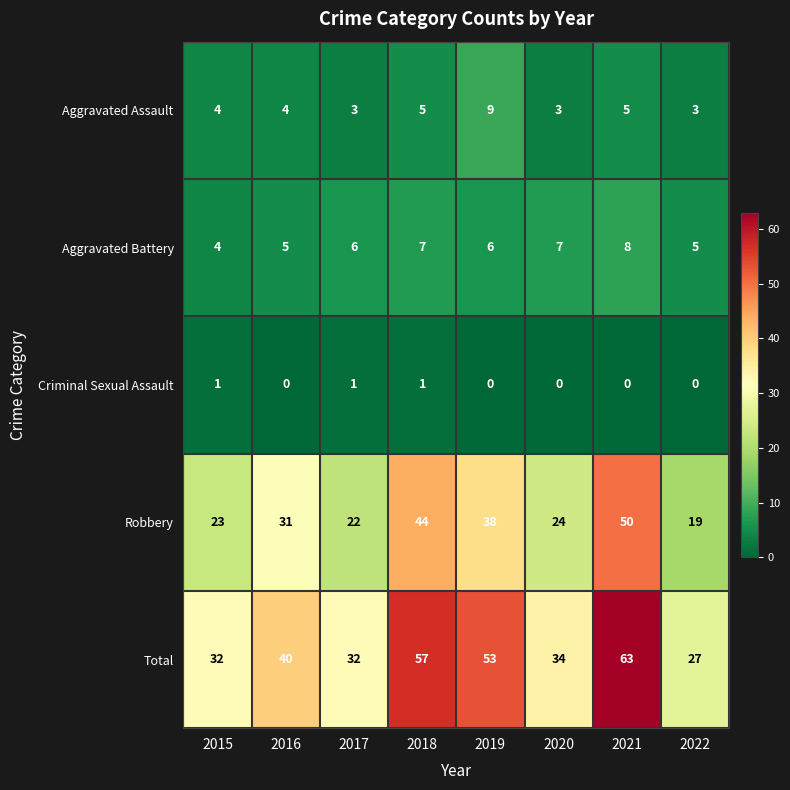

At which category is the sum across all series the highest?

2021